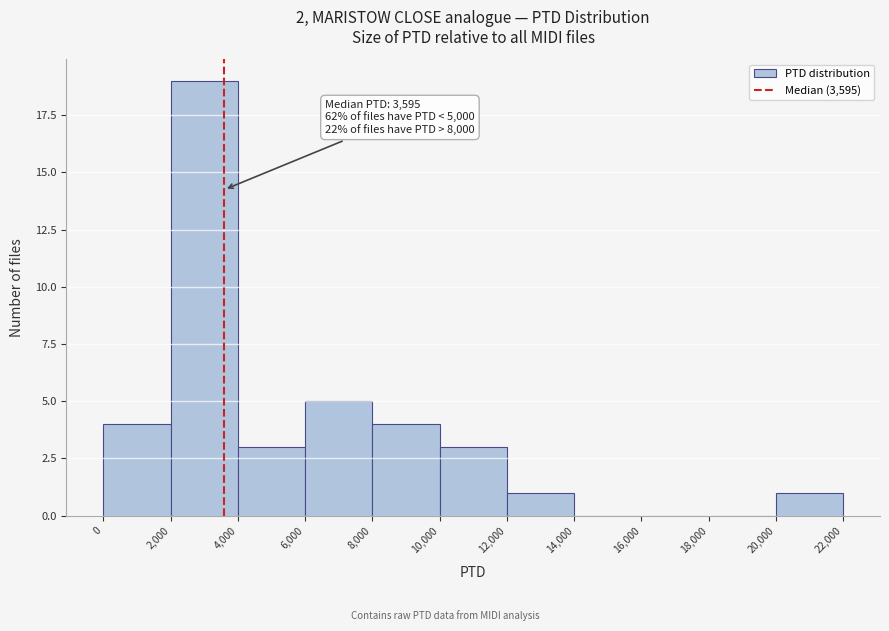

Which range on the x-axis has the tallest bar?

2,000 to 4,000